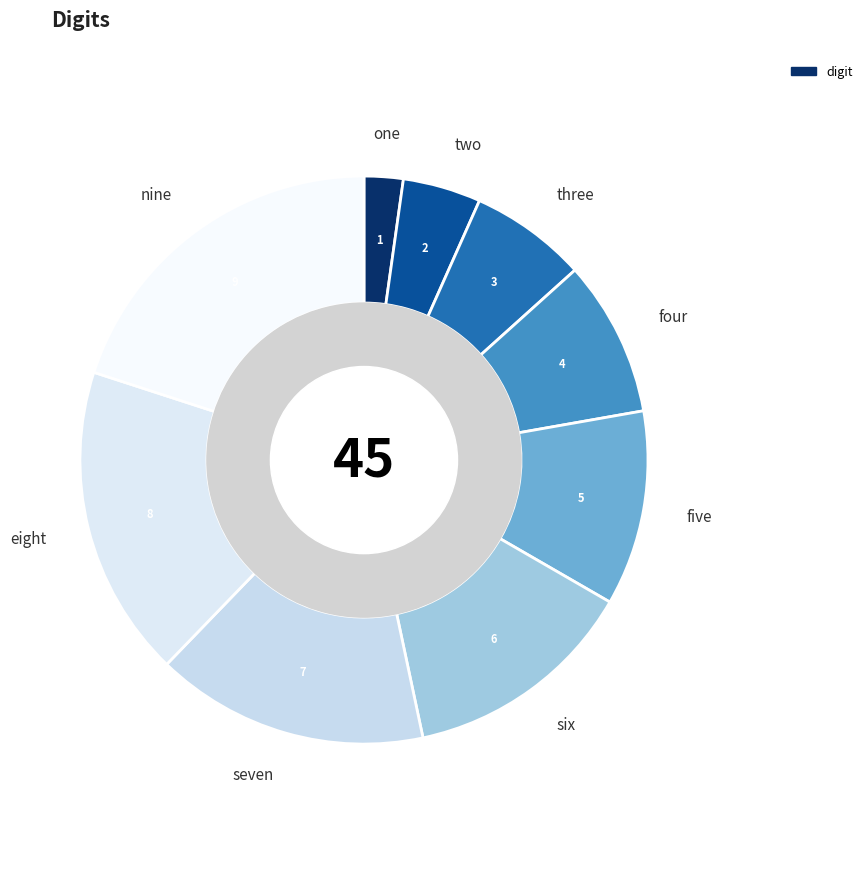

How many segments does this pie chart have?

9